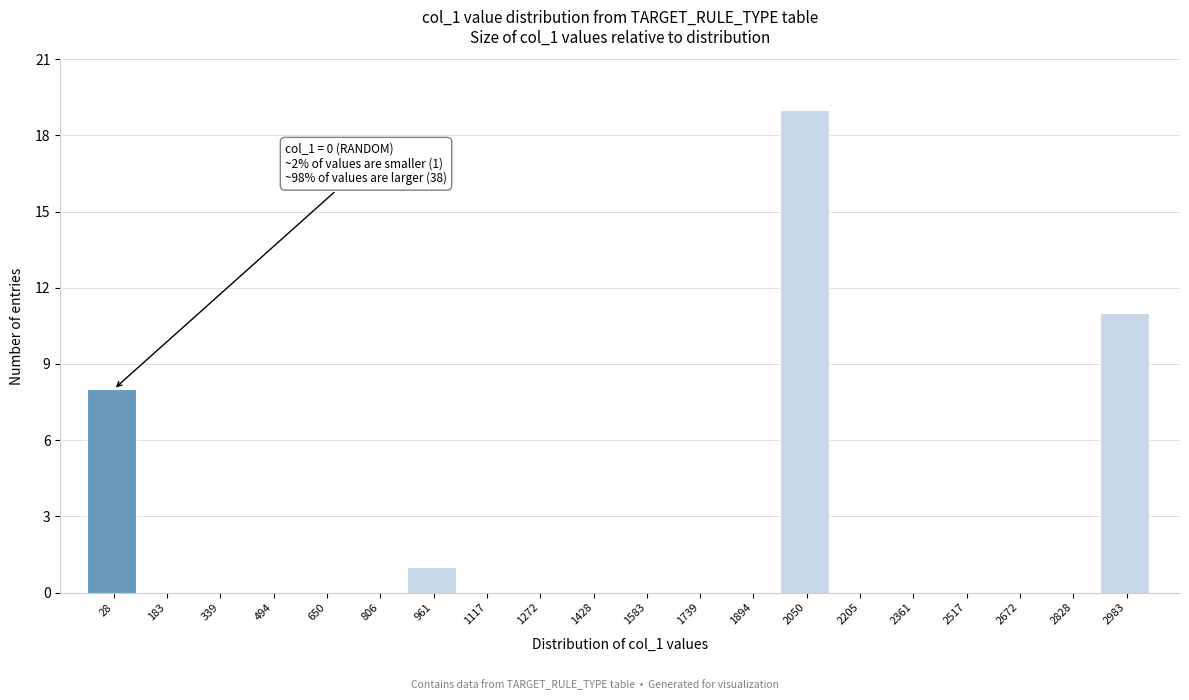

Over which range of the x-axis is the bar tallest?

1980 to 2120